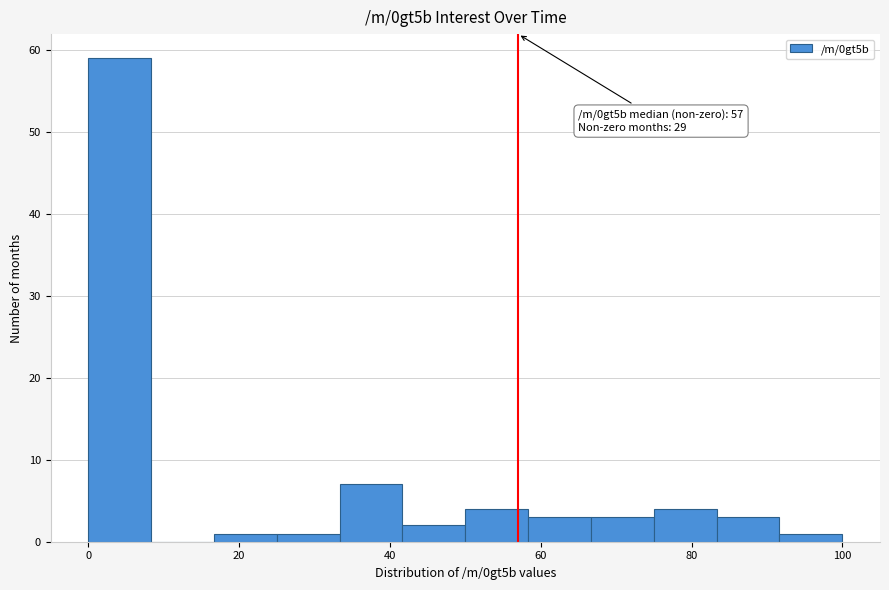

Which range on the x-axis has the tallest bar?

0 to 8